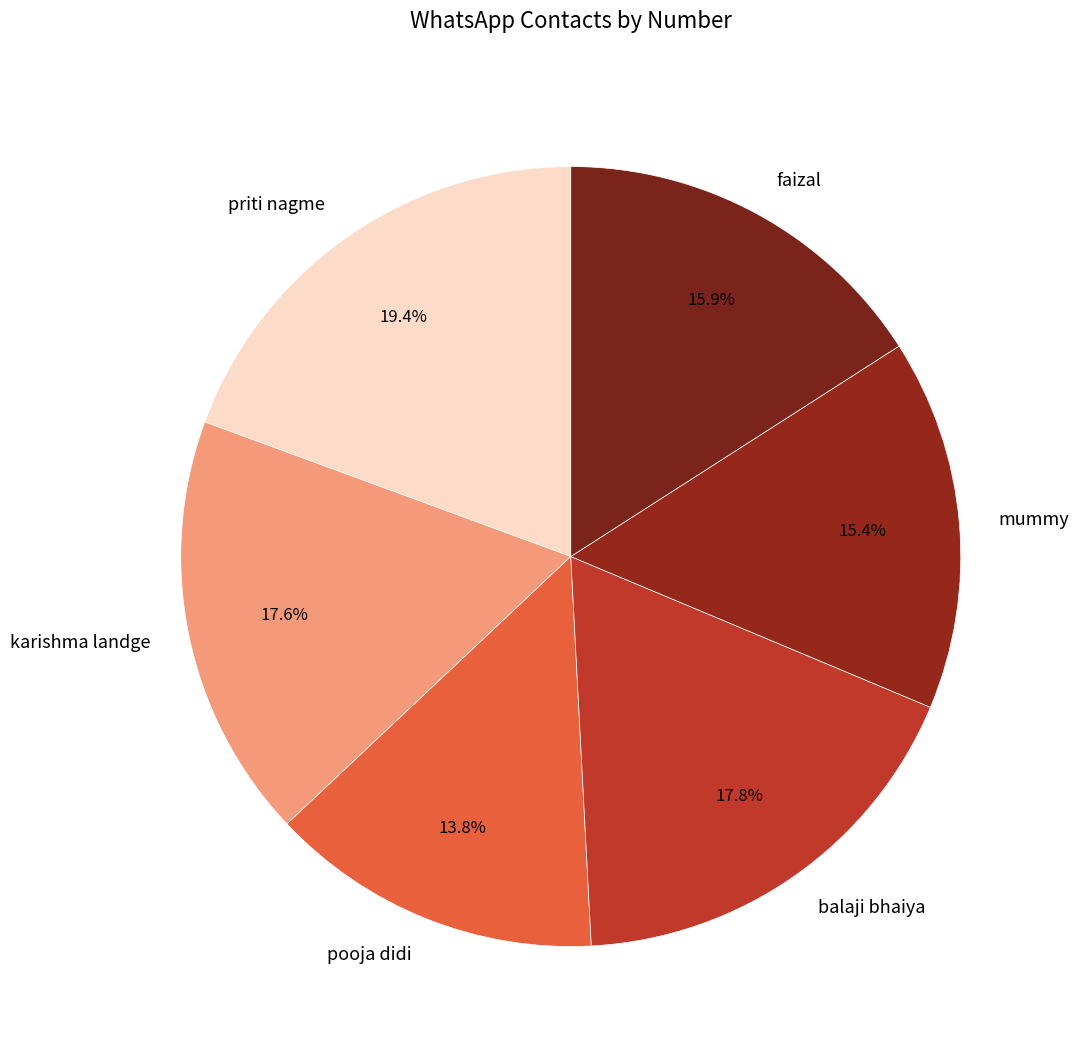

What is the ratio of the value at balaji bhaiya to the value at pooja didi?

1.3